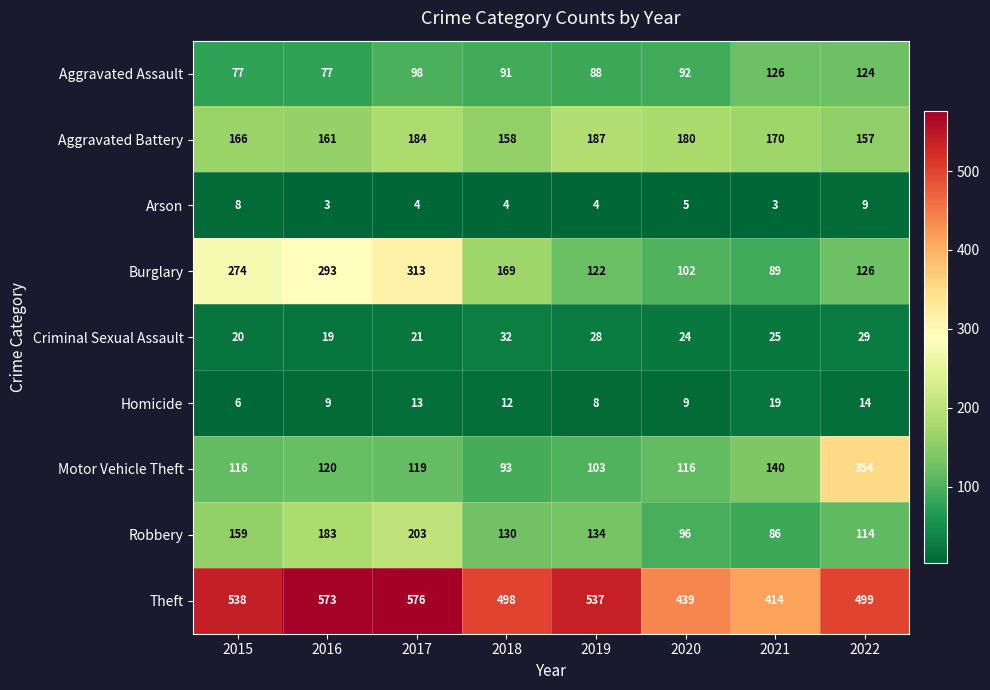

What is the sum of the Motor Vehicle Theft values at 2021 and 2018?

233